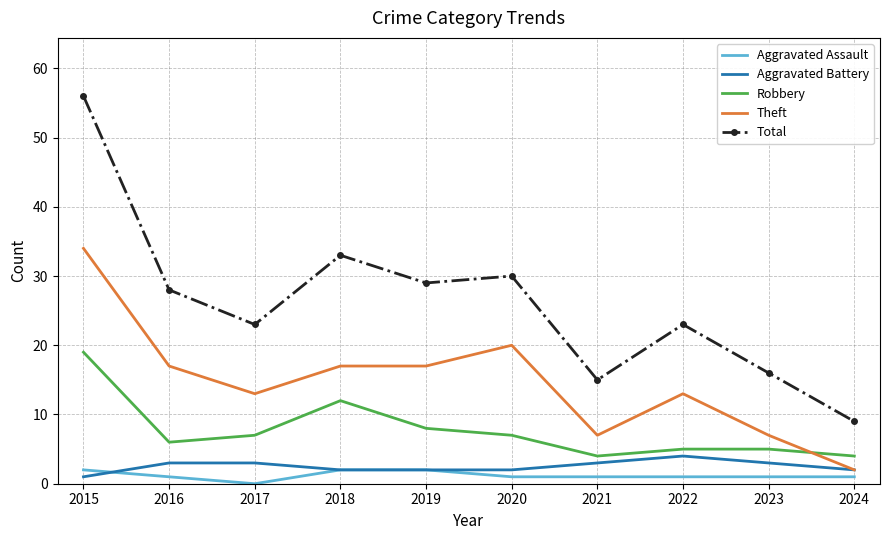

Which category has the highest value across all series?

2015